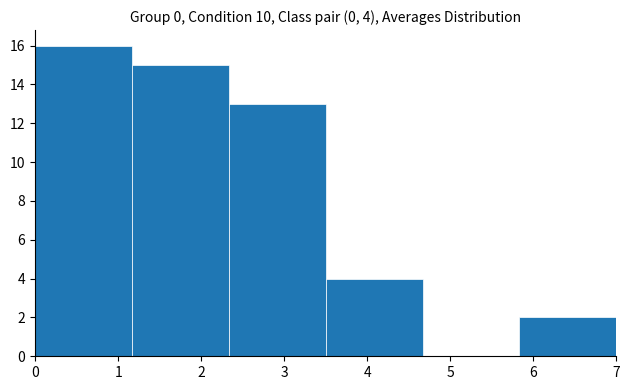

Over which range of the x-axis is the bar tallest?

0.0 to 1.2